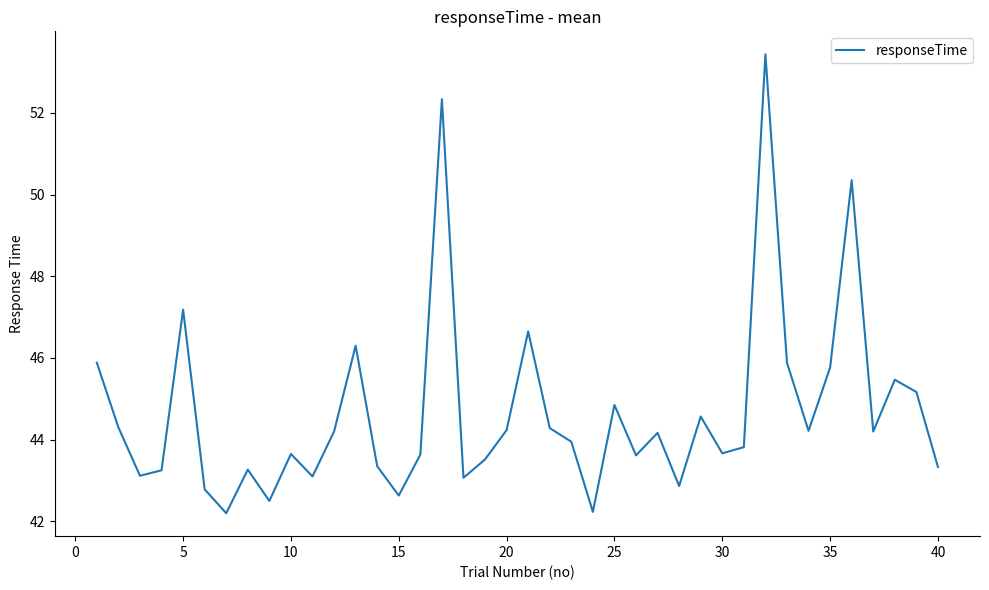

How many lines are shown in the chart?

1